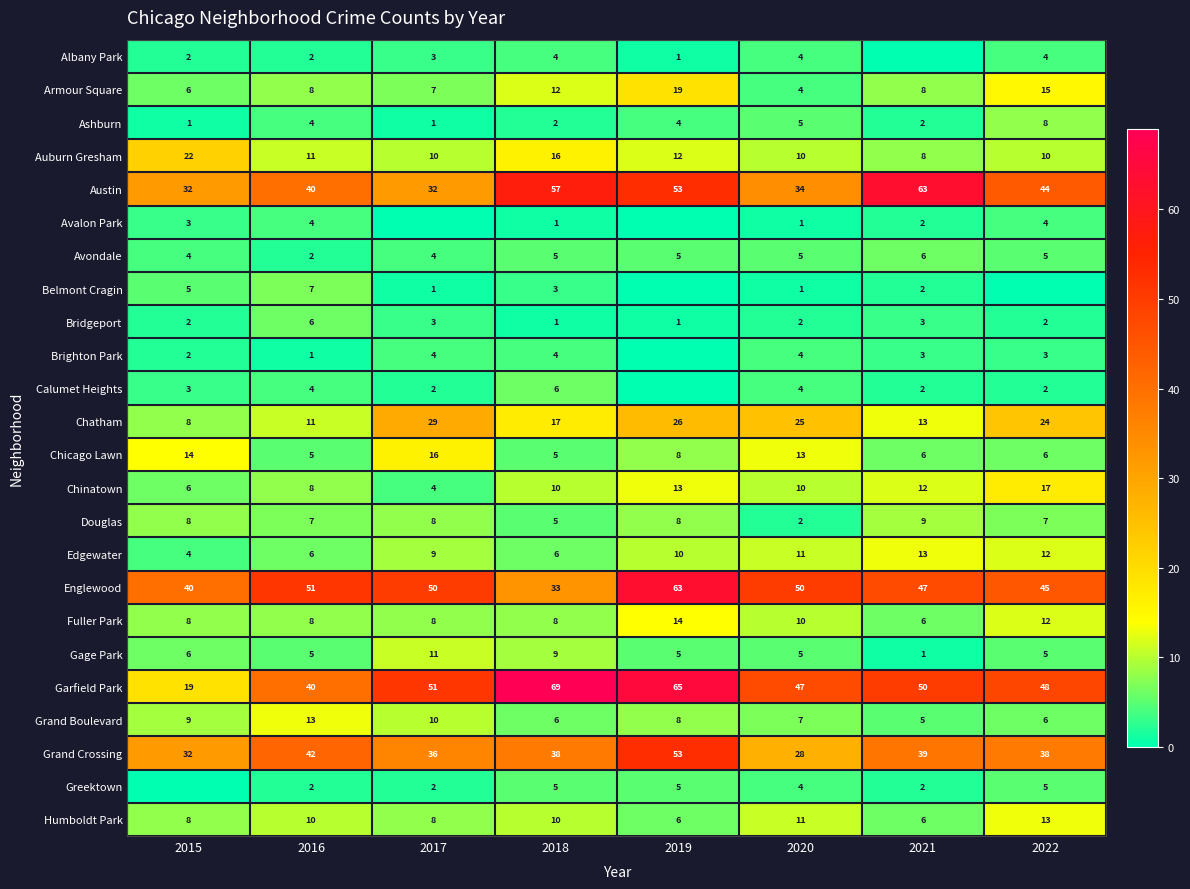

Where is Armour Square nearest to the value 11?

2018